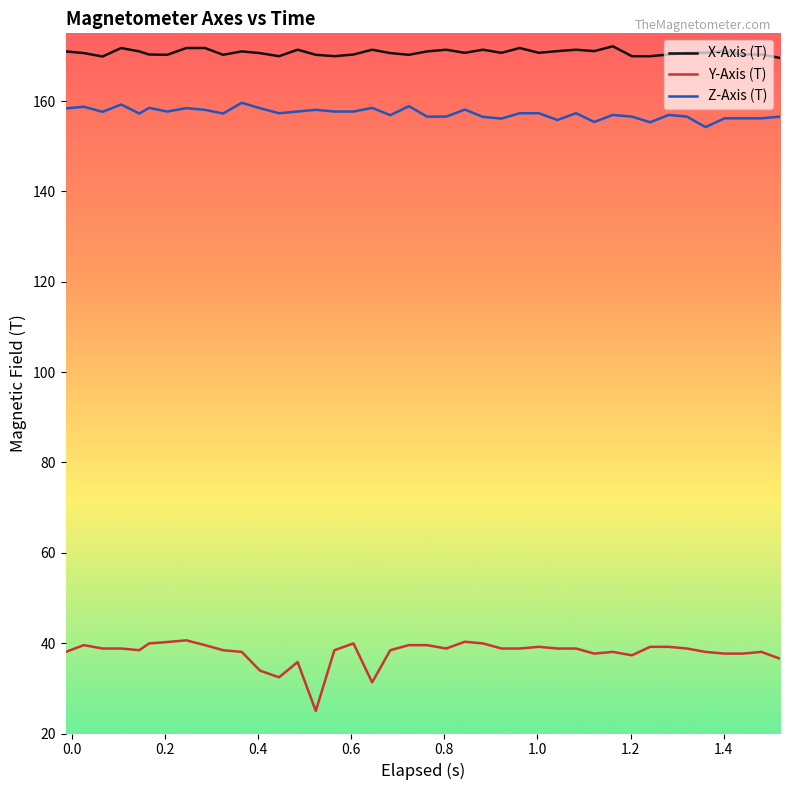

Which series has the largest total across all categories?

X-Axis (T)